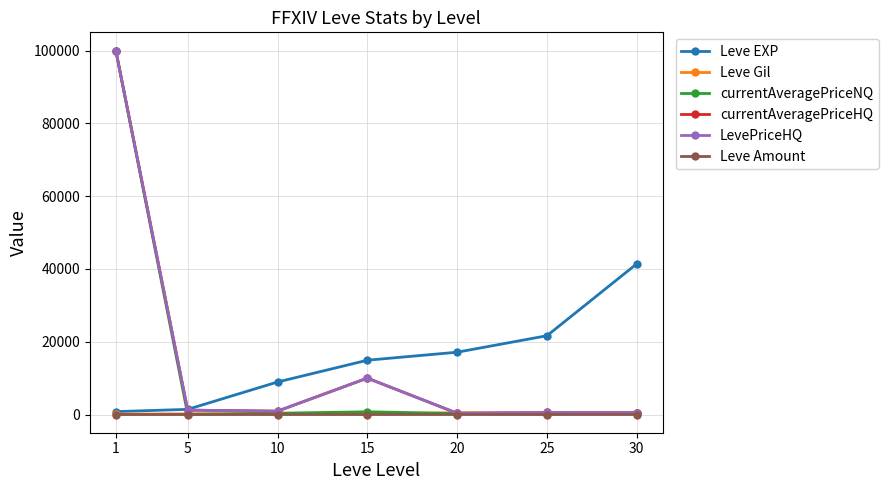

At which category is the sum across all series the highest?

1